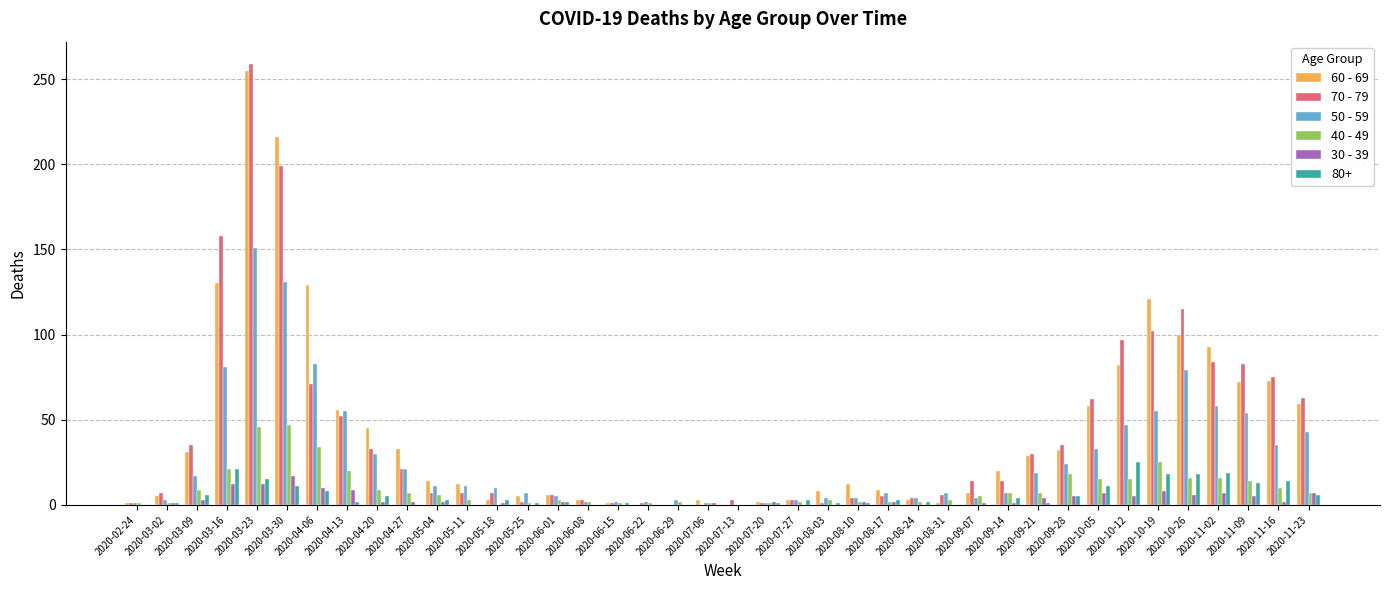

At which category is the sum across all series the highest?

2020-03-23